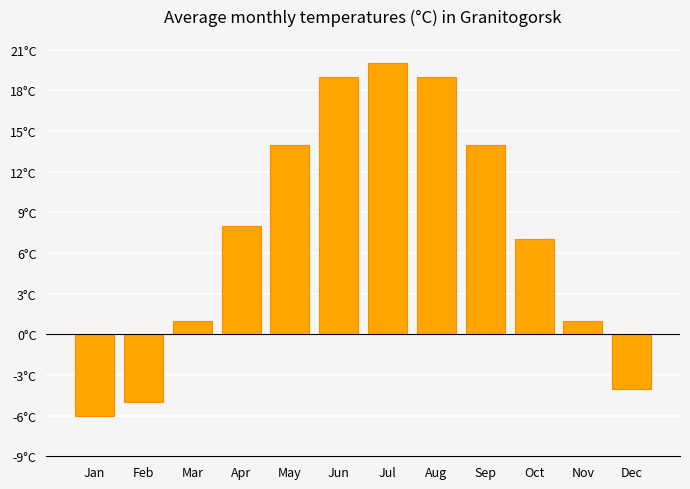

Between Jul and Nov, which is larger?

Jul